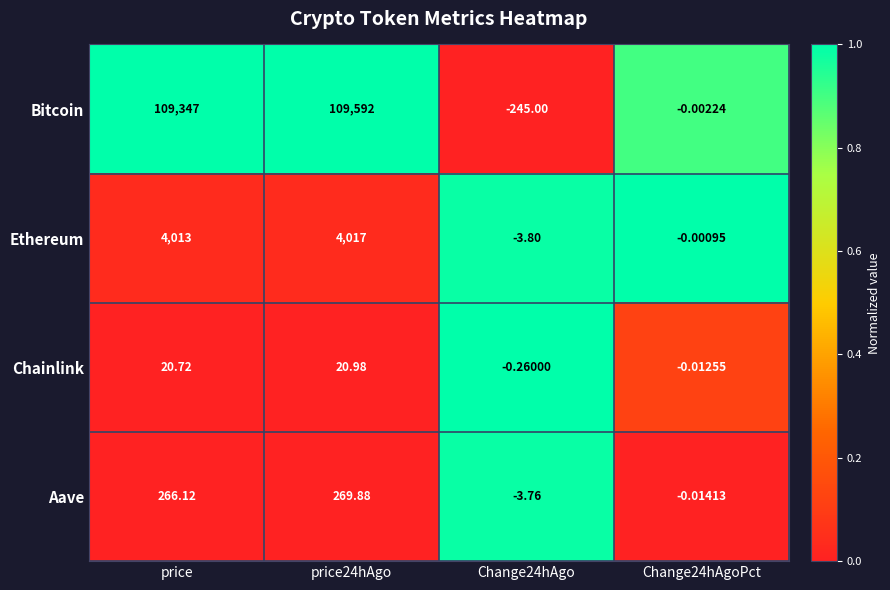

List the series in order of their peak value, lowest first.

Chainlink, Aave, Ethereum, Bitcoin